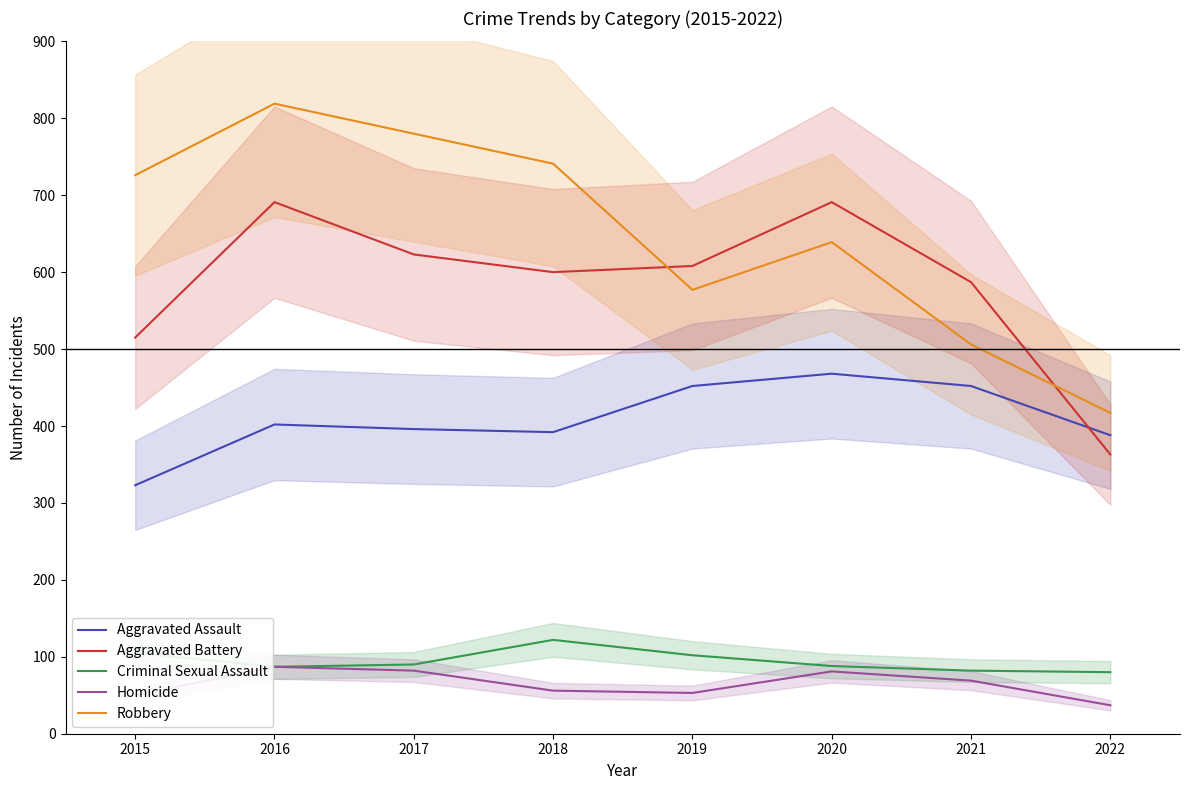

Does the chart display data point markers on the line(s)?

No